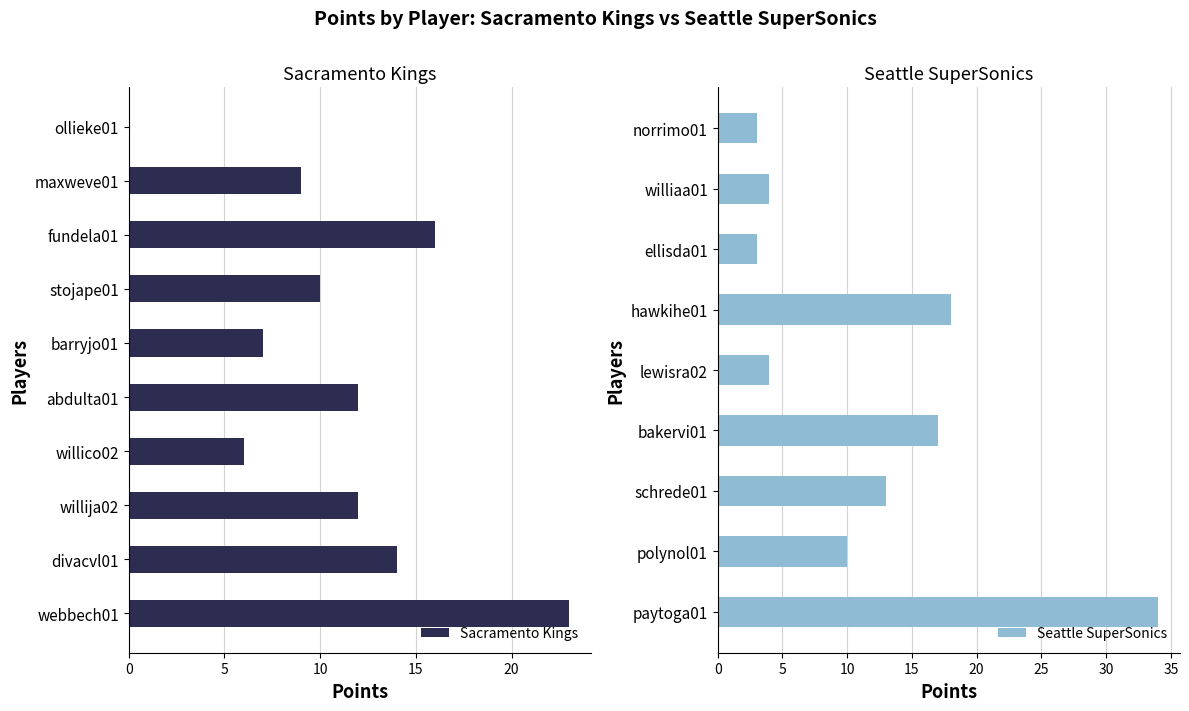

How many values are above zero?

9